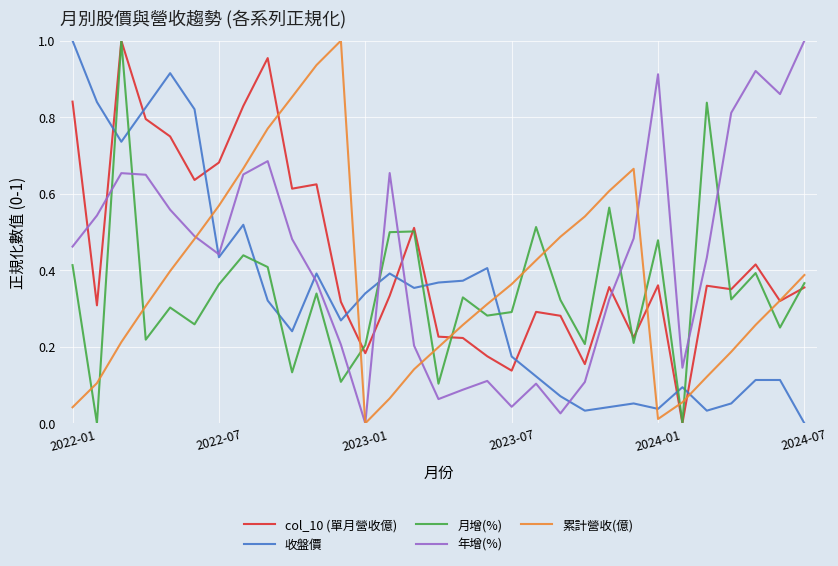

True or false: 月增(%) and 累計營收(億) intersect in this chart.

True